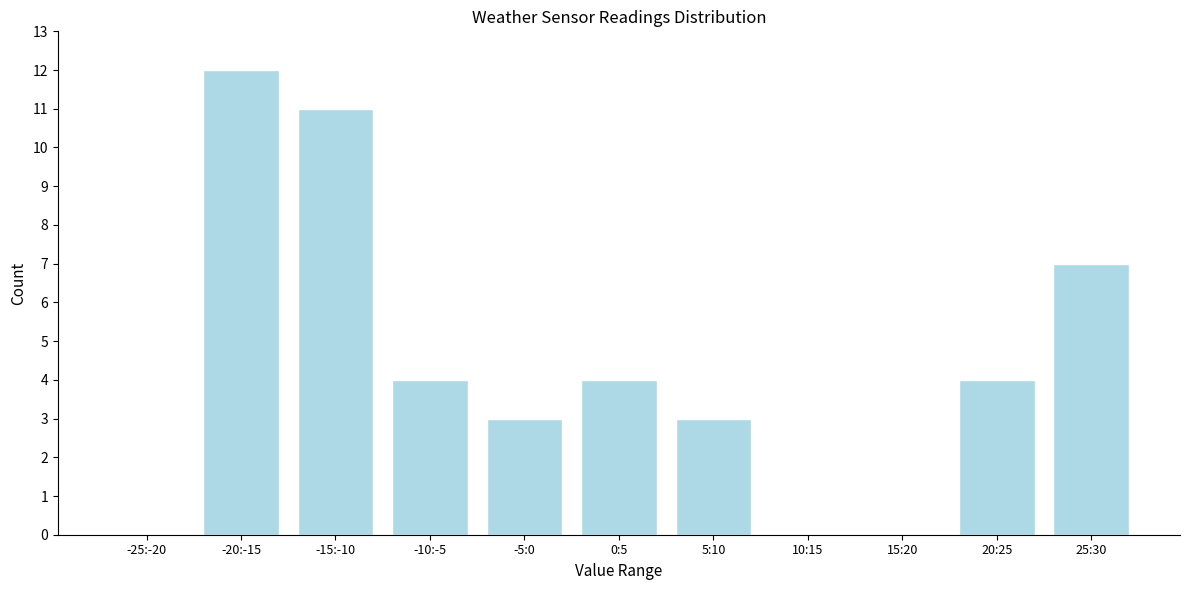

Reading right to left, transcribe all the data shown in this chart.

25:30=7	20:25=4	15:20=0	10:15=0	5:10=3	0:5=4	-5:0=3	-10:-5=4	-15:-10=11	-20:-15=12	-25:-20=0